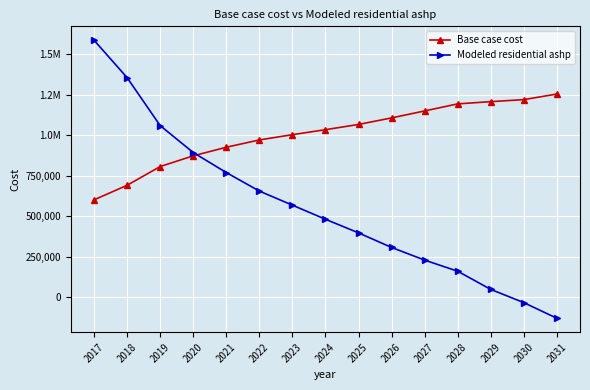

List the labels in order of Modeled residential ashp value, largest first.

2017, 2018, 2019, 2020, 2021, 2022, 2023, 2024, 2025, 2026, 2027, 2028, 2029, 2030, 2031